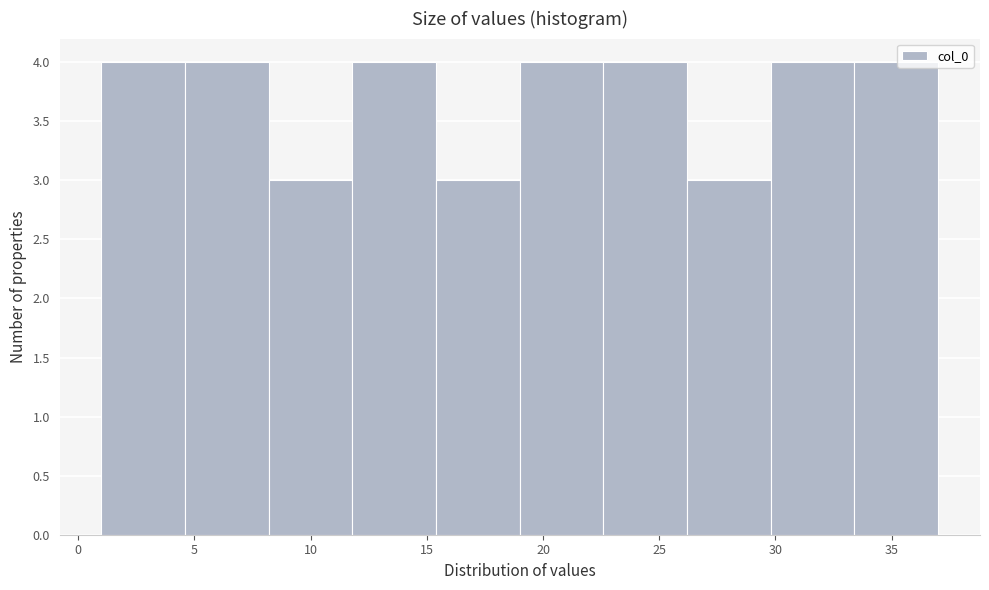

Reading left to right, list every bar in this chart as the range it spans on the x-axis followed by its height. Neither the bar edges nor the heights are printed on the chart, so give them approximately, as read against the axes.

1.0 to 4.6: 4
4.6 to 8.2: 4
8.2 to 11.8: 3
11.8 to 15.4: 4
15.4 to 19.0: 3
19.0 to 22.6: 4
22.6 to 26.2: 4
26.2 to 29.8: 3
29.8 to 33.4: 4
33.4 to 37.0: 4